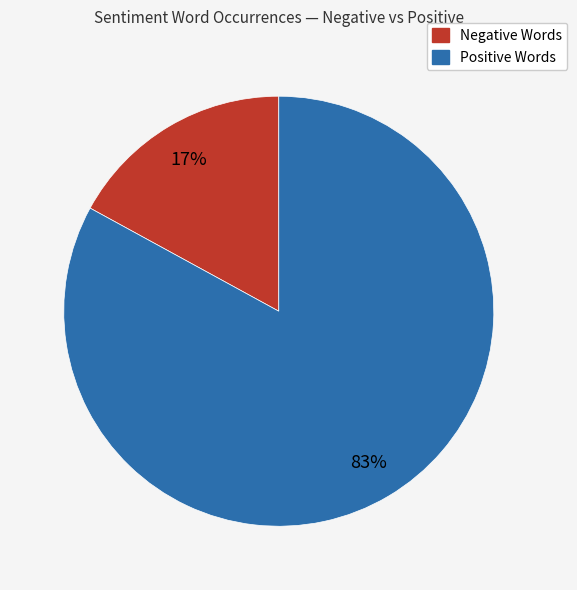

Is there any slice that represents more than half of the pie?

Yes